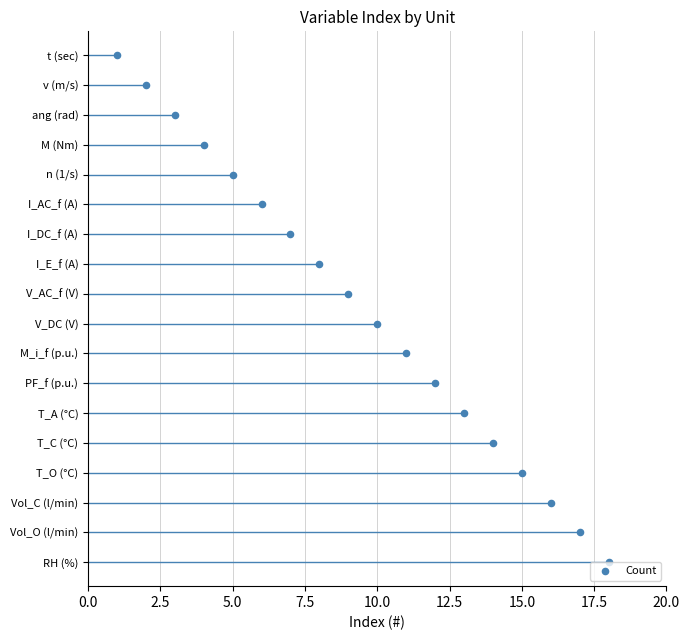

Approximately how many times larger is the value at 10.0 compared to 7.5?

1.3